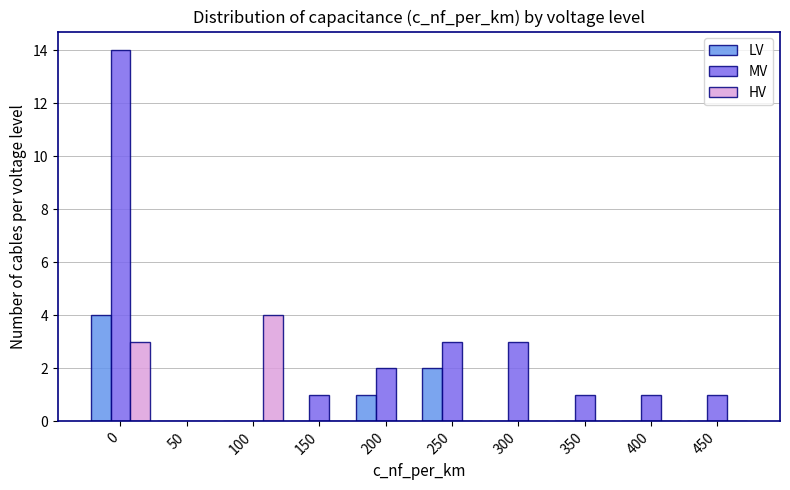

Reading right to left, what are all the values shown in this chart?

LV: 450=0	400=0	350=0	300=0	250=2	200=1	150=0	100=0	50=0	0=4
MV: 450=1	400=1	350=1	300=3	250=3	200=2	150=1	100=0	50=0	0=14
HV: 450=0	400=0	350=0	300=0	250=0	200=0	150=0	100=4	50=0	0=3